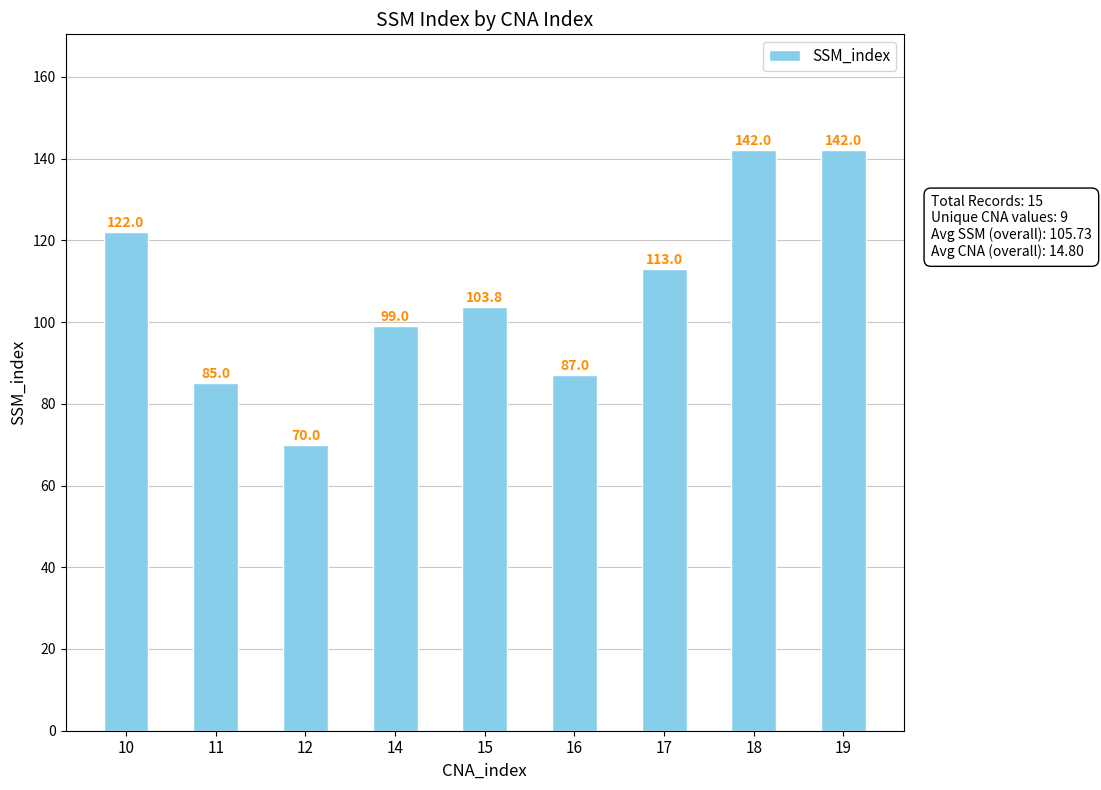

Read the value at 16.

87.0